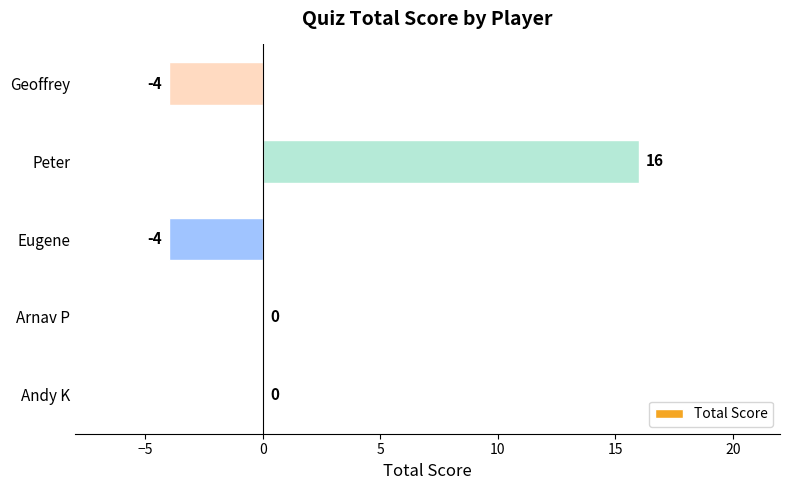

What is the approximate value at Geoffrey?

-4